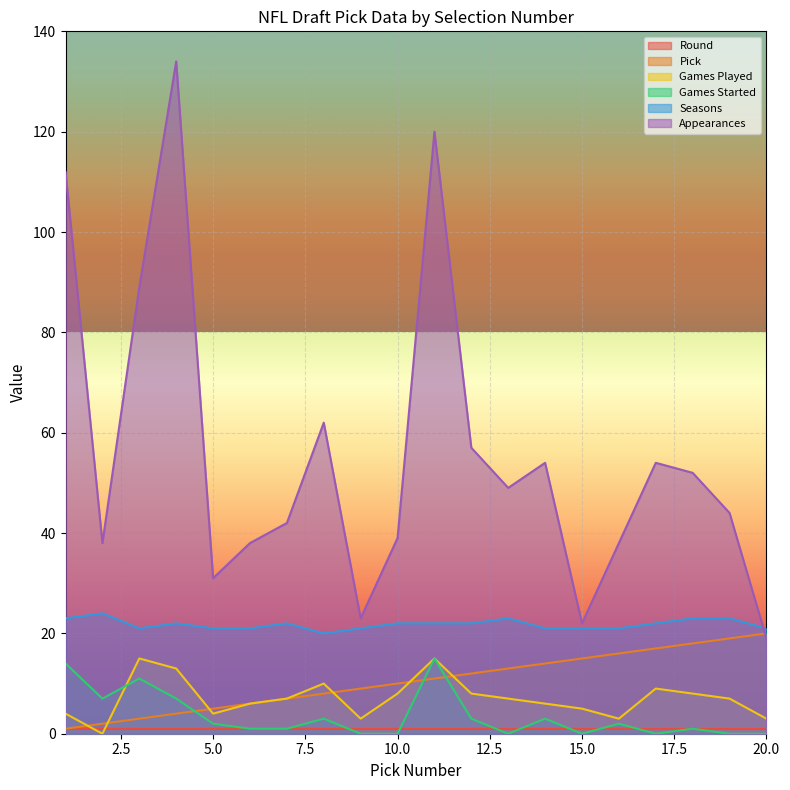

How many intersections are there between Pick and Games Played?

6